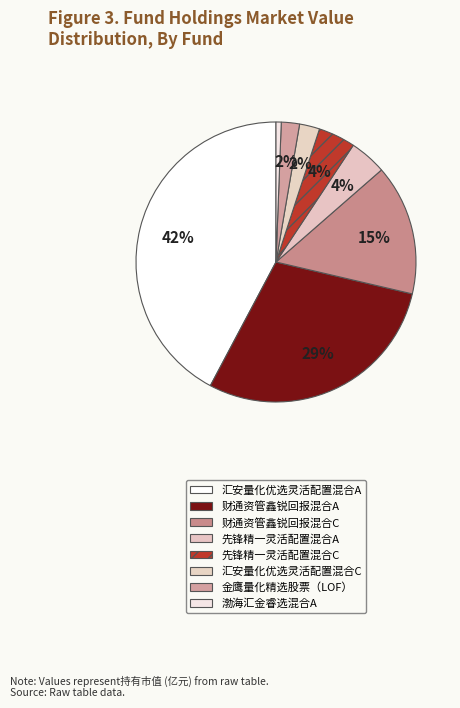

Is the sum of 渤海汇金睿选混合A and 汇安量化优选灵活配置混合A greater than half?

No